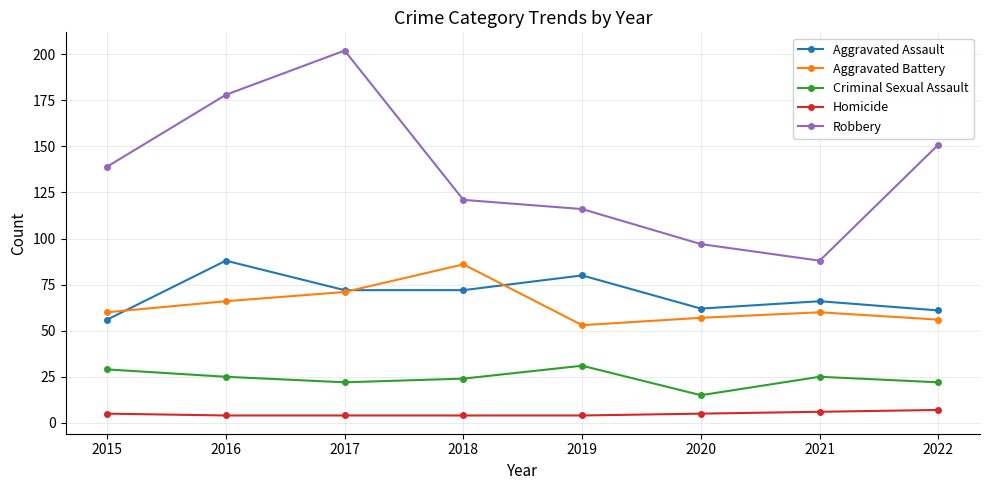

Which series has the widest spread of values?

Robbery